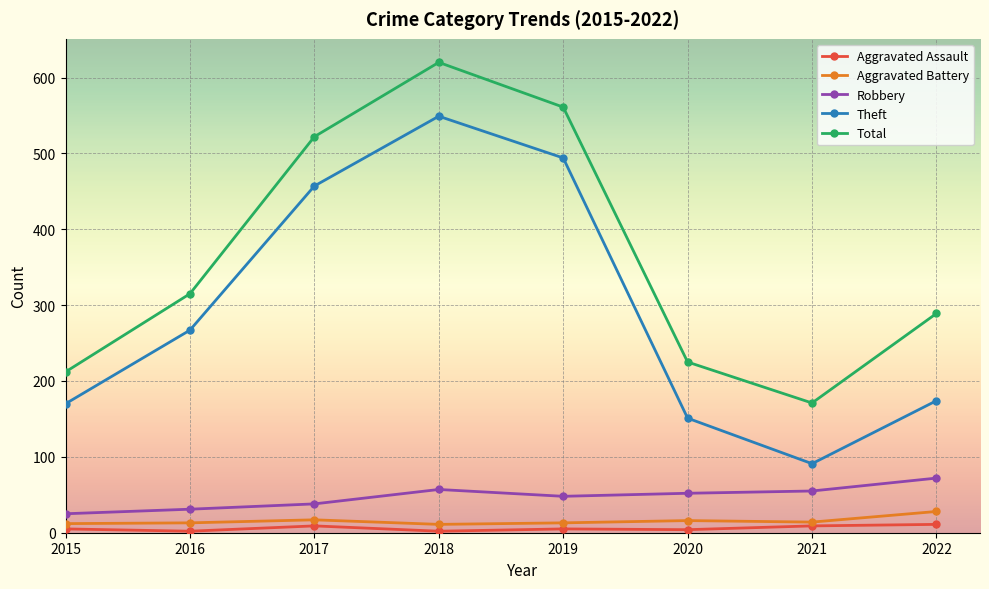

Is the value of Theft at 2015 greater than the value of Aggravated Assault at 2016?

Yes